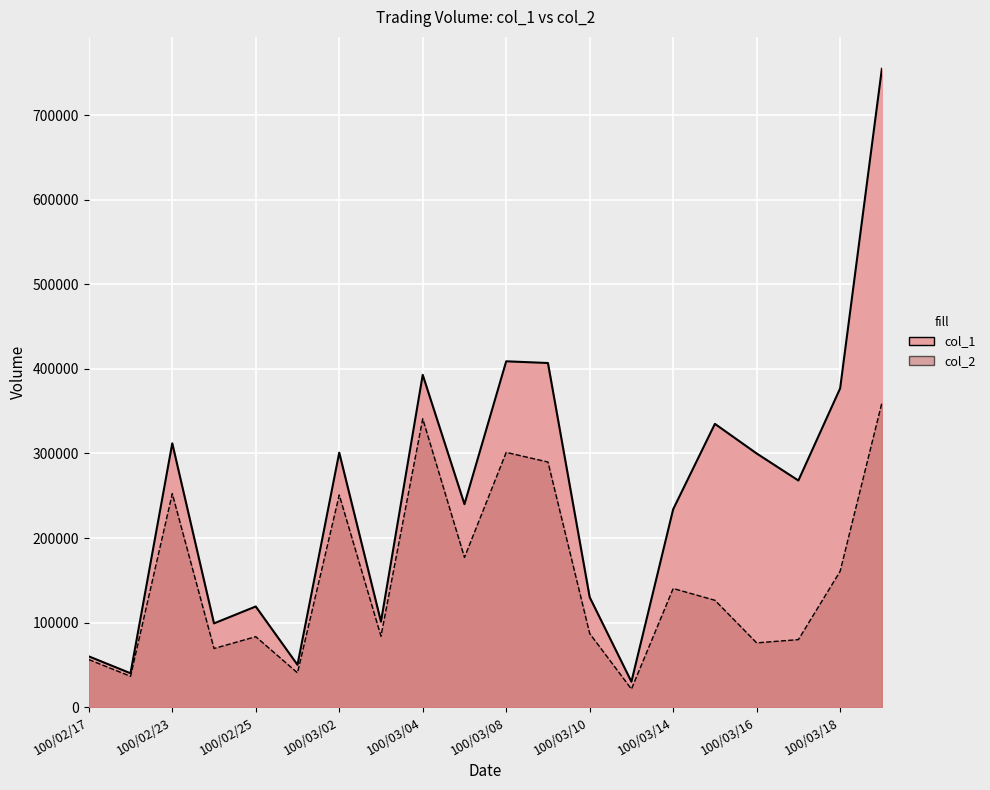

At which category does the chart reach its minimum across all series?

100/03/11